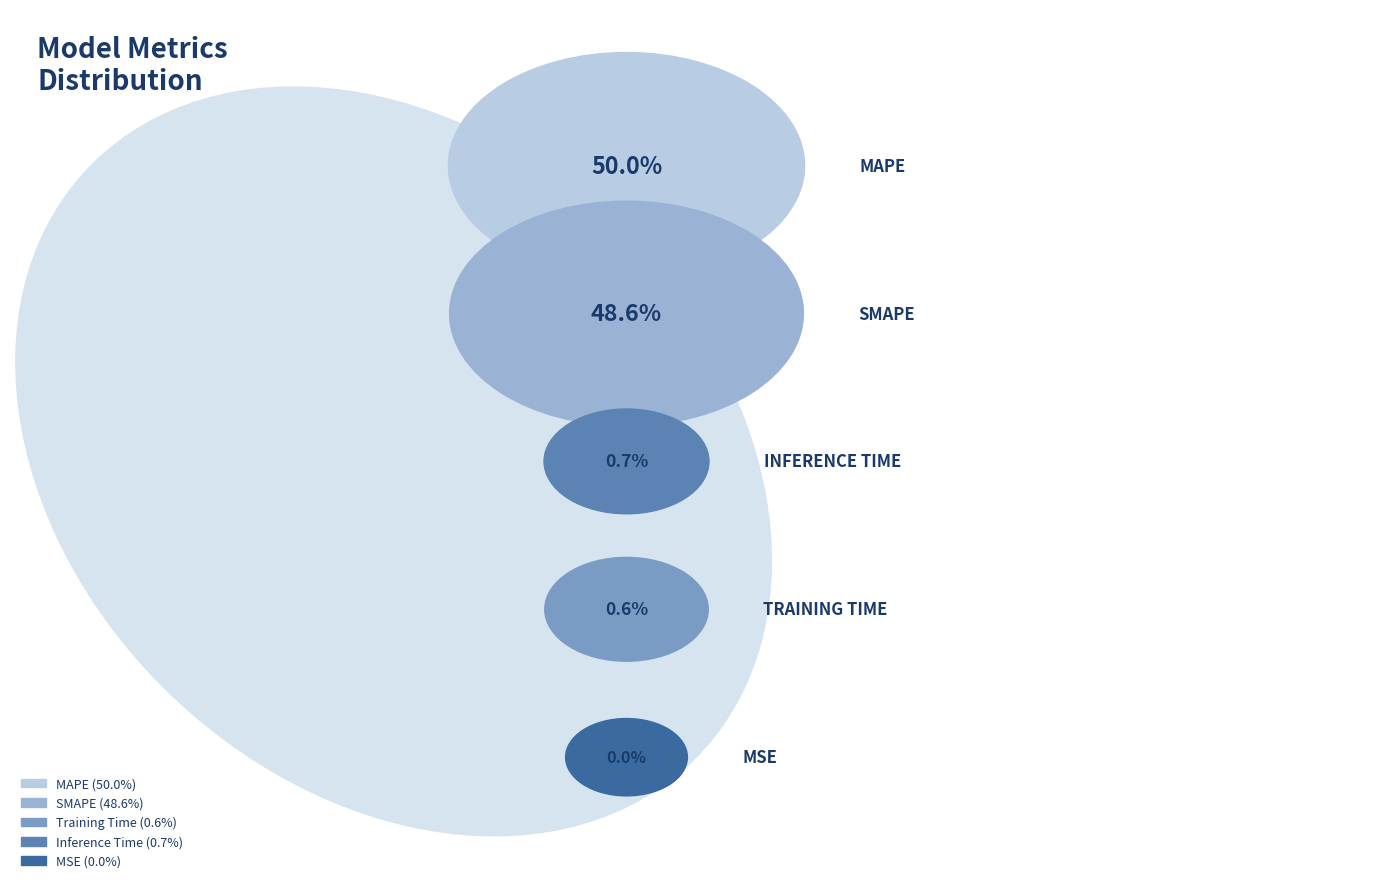

Does any single category account for the majority?

Yes